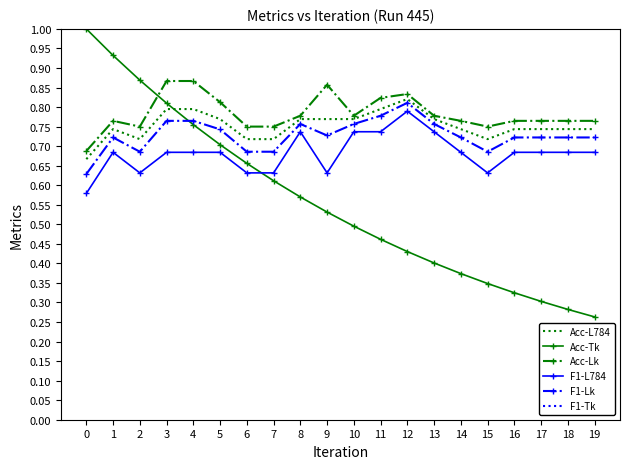

Is the value of F1-Lk at 6 greater than the value of Acc-L784 at 5?

No